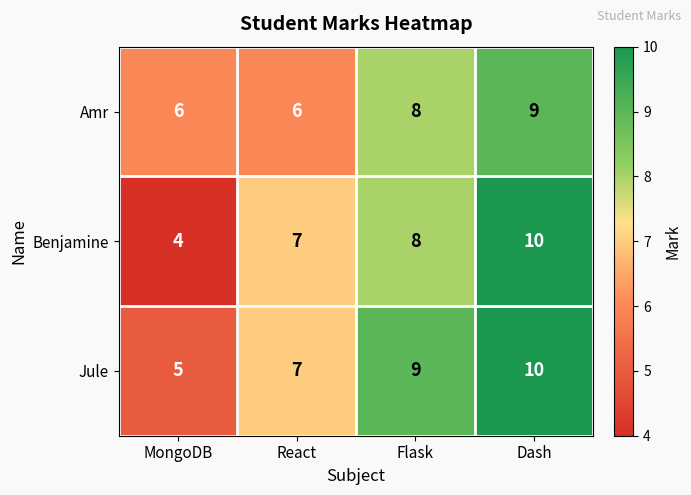

Rank the series at MongoDB from highest to lowest value.

Amr, Jule, Benjamine